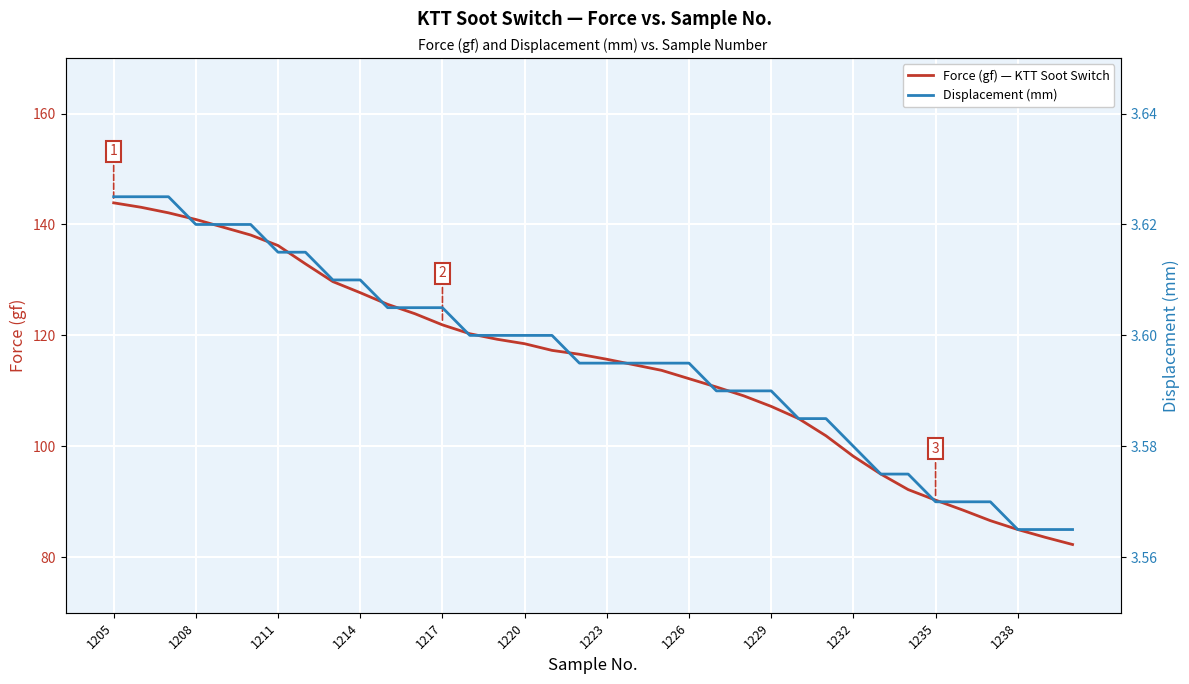

Does the chart display data point markers on the line(s)?

No